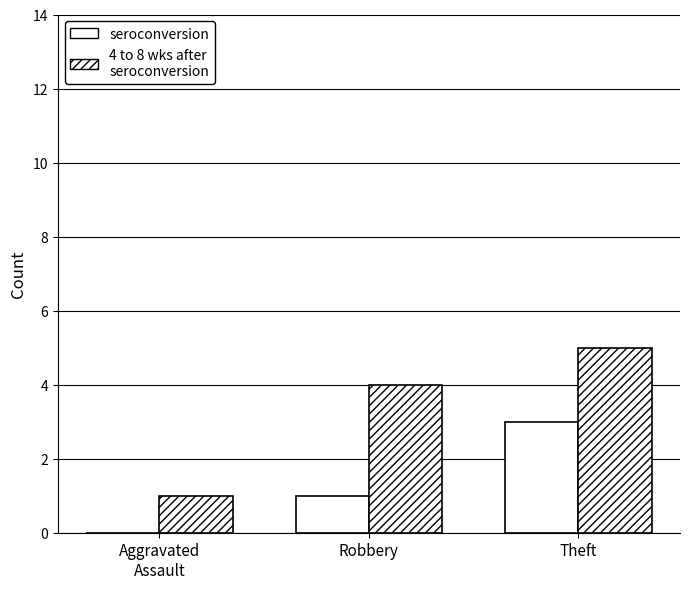

Which series has the largest total across all categories?

4 to 8 wks after seroconversion